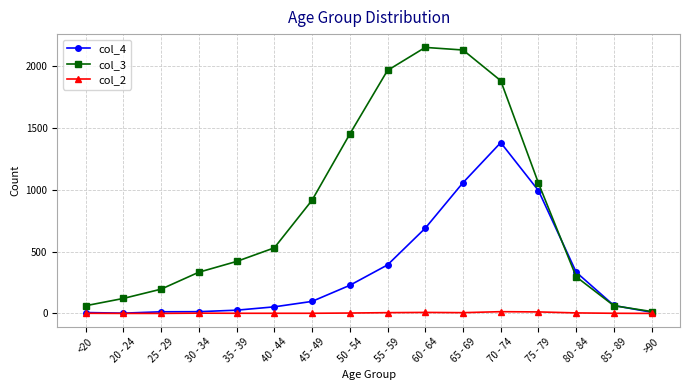

At which category is the sum across all series the highest?

70 - 74